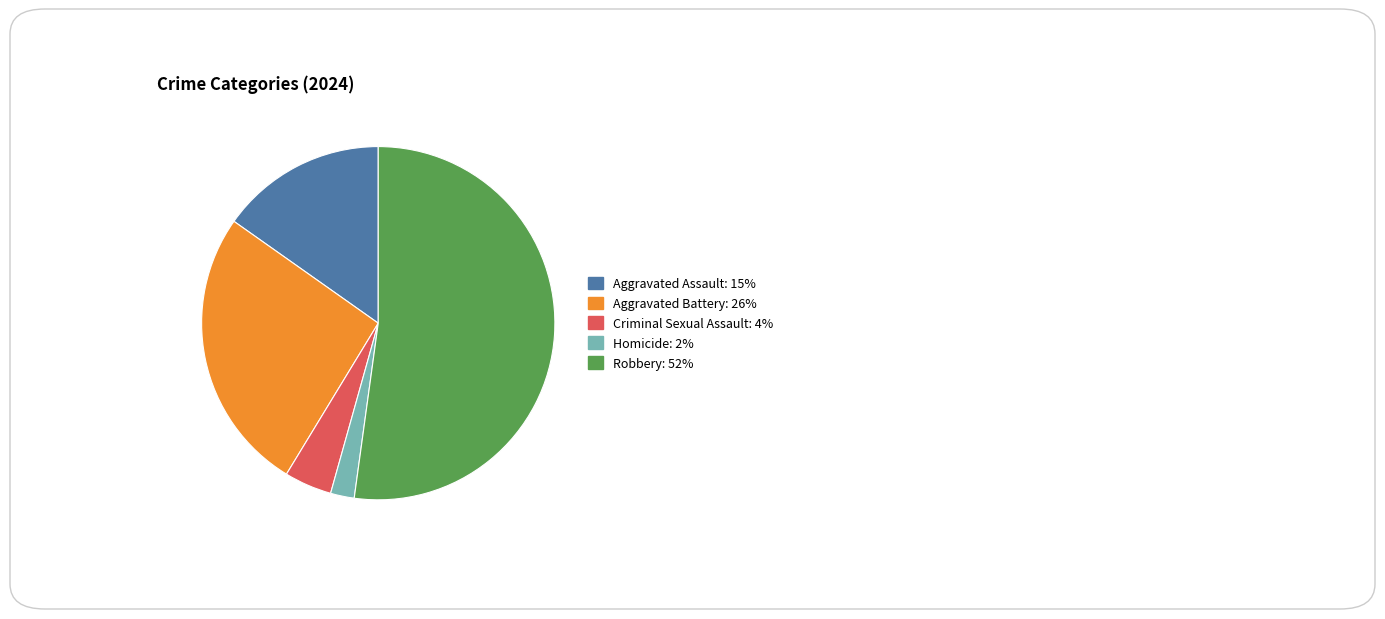

Rank the categories by value from highest to lowest.

Robbery, Aggravated Battery, Aggravated Assault, Criminal Sexual Assault, Homicide